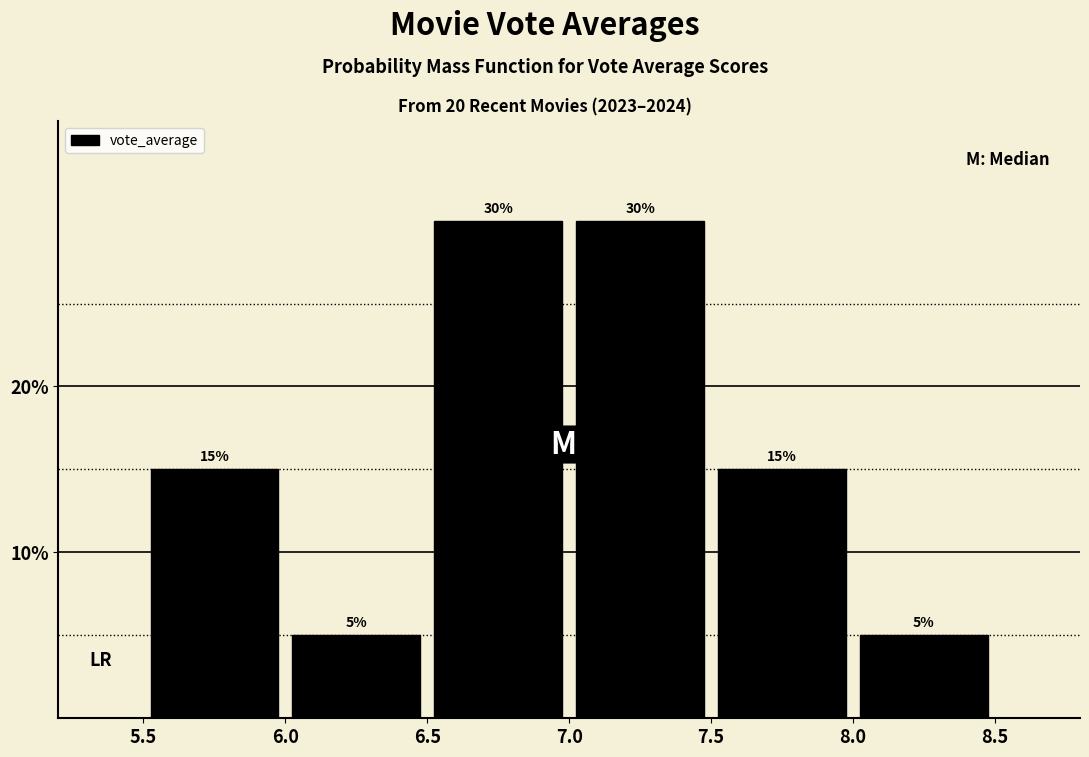

Reading left to right, transcribe this chart: for each bar, give the range it covers on the x-axis and its height.

5.5 to 6.0: 15
6.0 to 6.5: 5
6.5 to 7.0: 30
7.0 to 7.5: 30
7.5 to 8.0: 15
8.0 to 8.5: 5